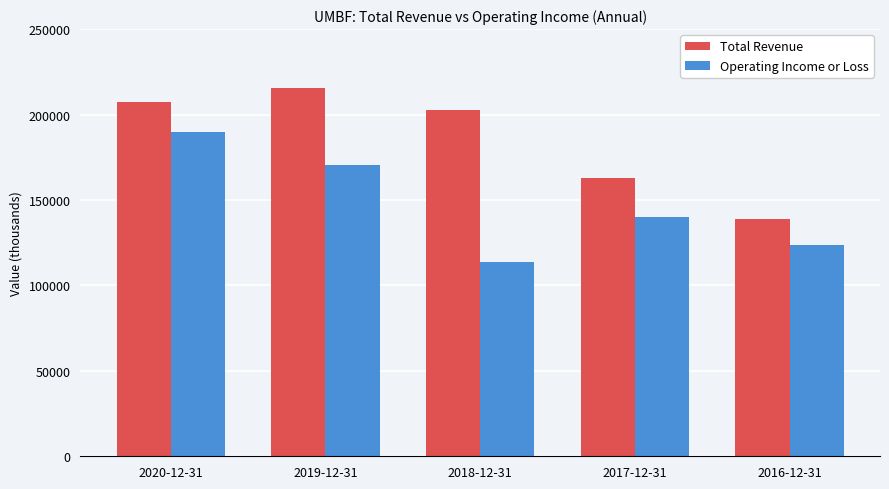

The value of Total Revenue at 2019-12-31 is 382681. True or false?

False